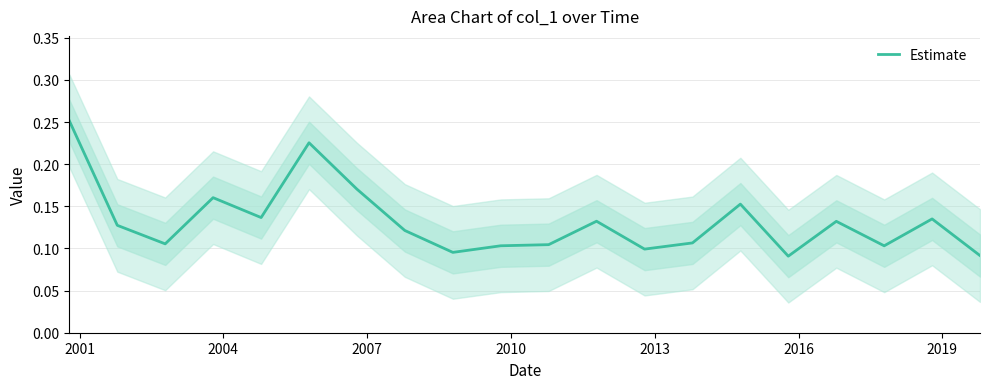

What is the sum of all values?

2.6